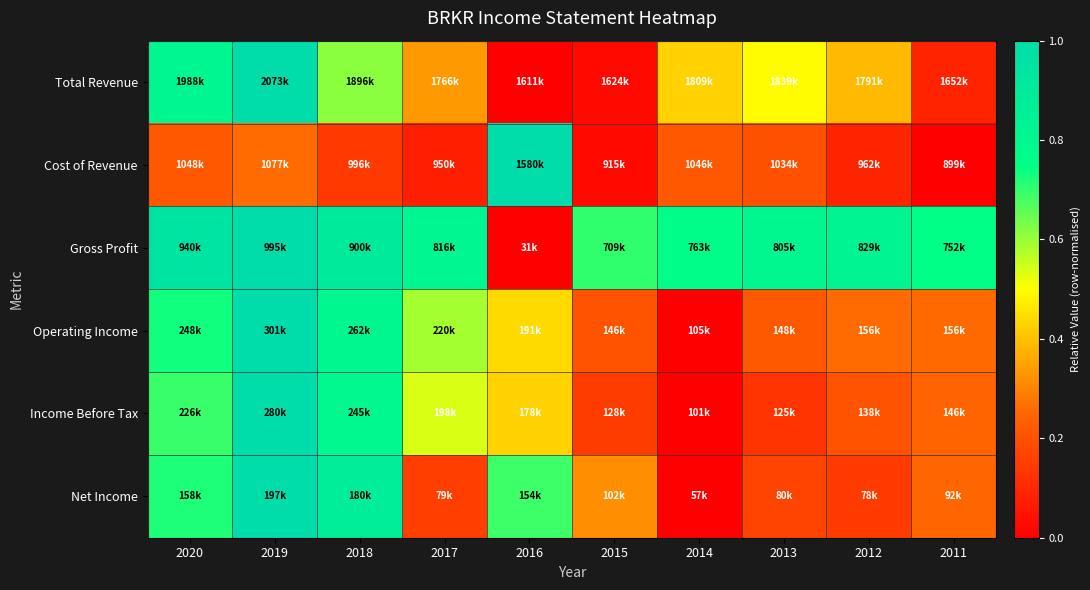

What is the maximum value shown in the chart?

1.0